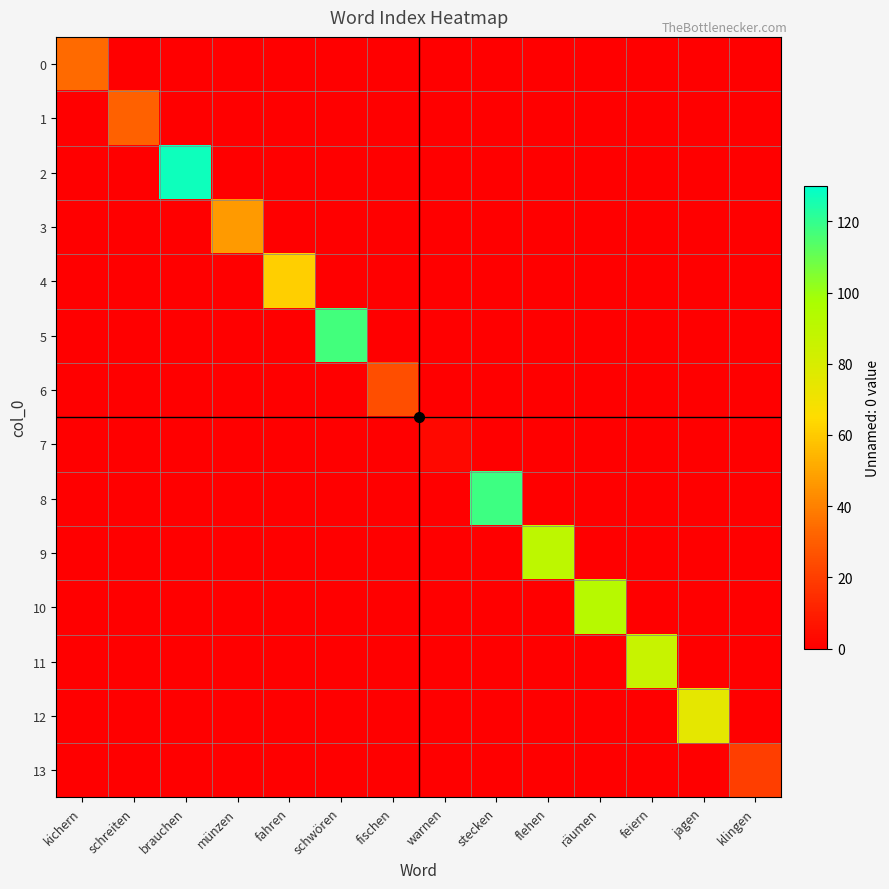

Reading left to right, extract all data points from this chart.

0: kichern=34	schreiten=0	brauchen=0	münzen=0	fahren=0	schwören=0	fischen=0	warnen=0	stecken=0	flehen=0	räumen=0	feiern=0	jagen=0	klingen=0
1: kichern=0	schreiten=31	brauchen=0	münzen=0	fahren=0	schwören=0	fischen=0	warnen=0	stecken=0	flehen=0	räumen=0	feiern=0	jagen=0	klingen=0
2: kichern=0	schreiten=0	brauchen=127	münzen=0	fahren=0	schwören=0	fischen=0	warnen=0	stecken=0	flehen=0	räumen=0	feiern=0	jagen=0	klingen=0
3: kichern=0	schreiten=0	brauchen=0	münzen=47	fahren=0	schwören=0	fischen=0	warnen=0	stecken=0	flehen=0	räumen=0	feiern=0	jagen=0	klingen=0
4: kichern=0	schreiten=0	brauchen=0	münzen=0	fahren=61	schwören=0	fischen=0	warnen=0	stecken=0	flehen=0	räumen=0	feiern=0	jagen=0	klingen=0
5: kichern=0	schreiten=0	brauchen=0	münzen=0	fahren=0	schwören=117	fischen=0	warnen=0	stecken=0	flehen=0	räumen=0	feiern=0	jagen=0	klingen=0
6: kichern=0	schreiten=0	brauchen=0	münzen=0	fahren=0	schwören=0	fischen=25	warnen=0	stecken=0	flehen=0	räumen=0	feiern=0	jagen=0	klingen=0
7: kichern=0	schreiten=0	brauchen=0	münzen=0	fahren=0	schwören=0	fischen=0	warnen=3	stecken=0	flehen=0	räumen=0	feiern=0	jagen=0	klingen=0
8: kichern=0	schreiten=0	brauchen=0	münzen=0	fahren=0	schwören=0	fischen=0	warnen=0	stecken=118	flehen=0	räumen=0	feiern=0	jagen=0	klingen=0
9: kichern=0	schreiten=0	brauchen=0	münzen=0	fahren=0	schwören=0	fischen=0	warnen=0	stecken=0	flehen=90	räumen=0	feiern=0	jagen=0	klingen=0
10: kichern=0	schreiten=0	brauchen=0	münzen=0	fahren=0	schwören=0	fischen=0	warnen=0	stecken=0	flehen=0	räumen=92	feiern=0	jagen=0	klingen=0
11: kichern=0	schreiten=0	brauchen=0	münzen=0	fahren=0	schwören=0	fischen=0	warnen=0	stecken=0	flehen=0	räumen=0	feiern=86	jagen=0	klingen=0
12: kichern=0	schreiten=0	brauchen=0	münzen=0	fahren=0	schwören=0	fischen=0	warnen=0	stecken=0	flehen=0	räumen=0	feiern=0	jagen=75	klingen=0
13: kichern=0	schreiten=0	brauchen=0	münzen=0	fahren=0	schwören=0	fischen=0	warnen=0	stecken=0	flehen=0	räumen=0	feiern=0	jagen=0	klingen=20